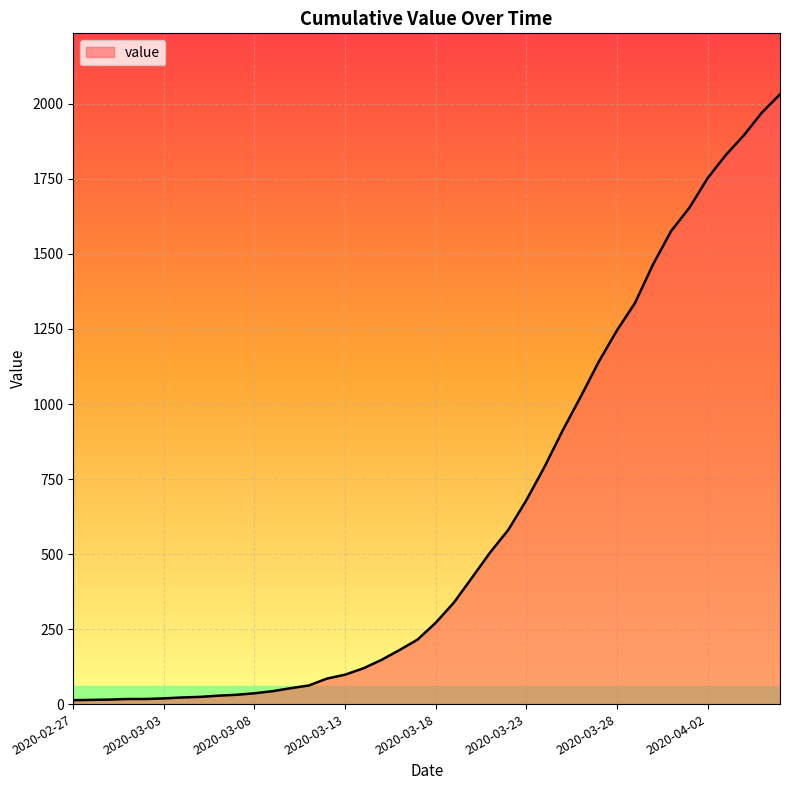

What is the maximum value shown in the chart?

2032